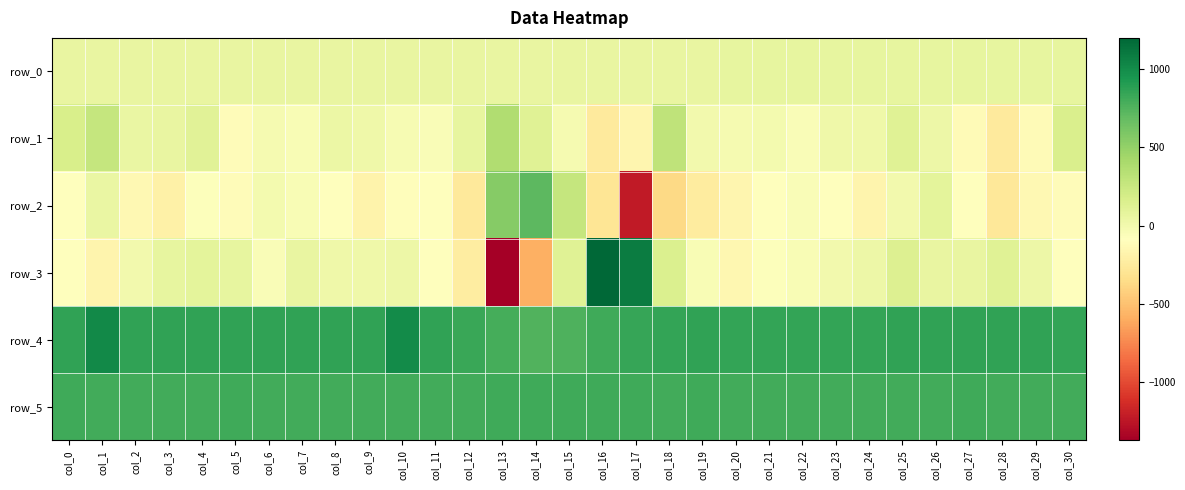

What is the sum of all row_2 values?

-3066.0